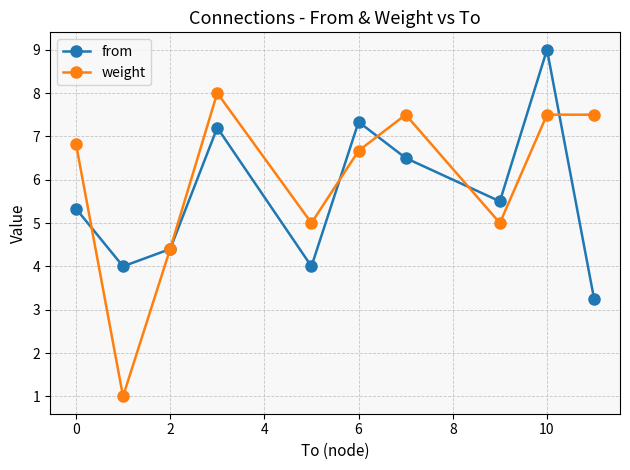

How many interior local valleys does the weight series have?

3